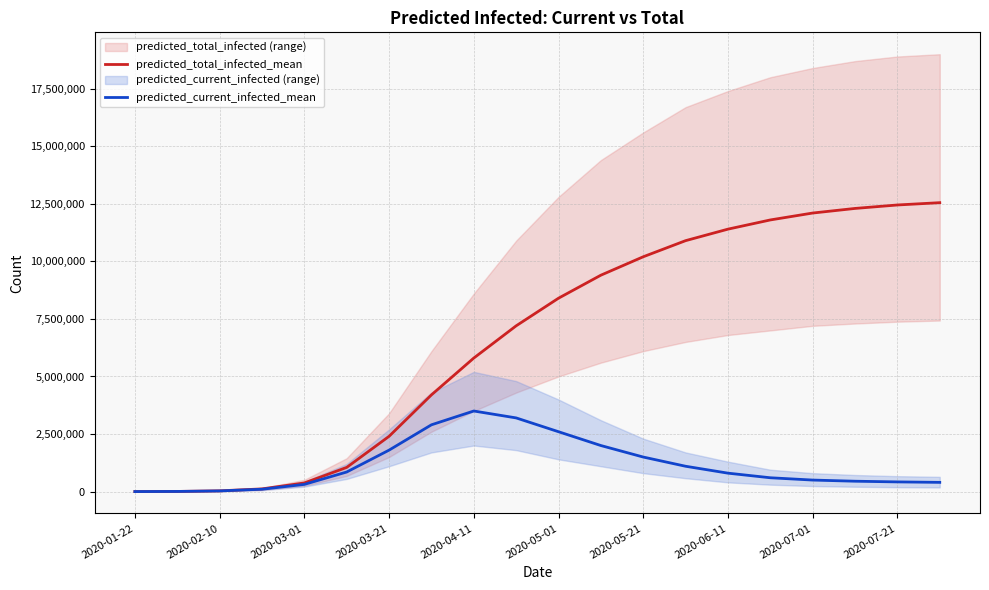

The predicted_total_infected_mean series shows 10200000 at 2020-05-21. True or false?

True